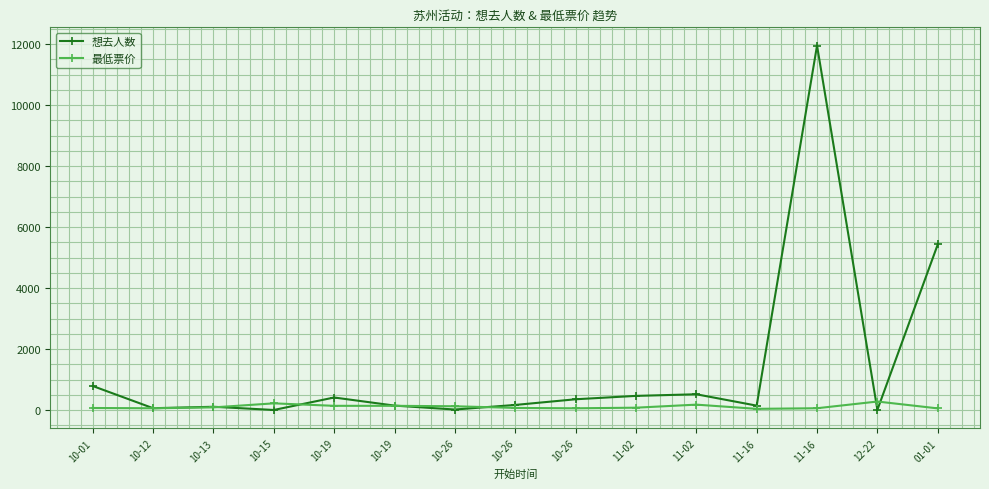

What is the approximate value of 最低票价 at 10-12?

59